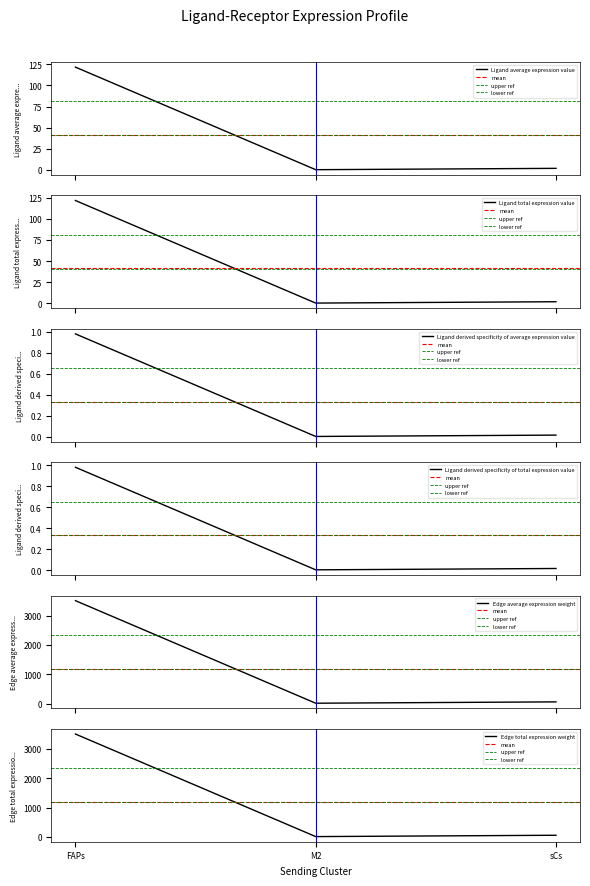

Does the chart display data point markers on the line(s)?

No